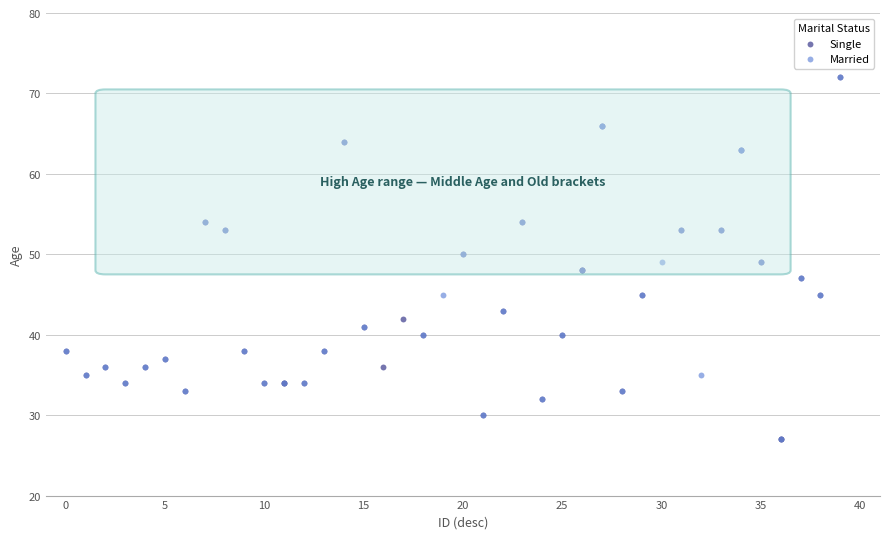

What are all the series names shown in the legend?

Single, Married